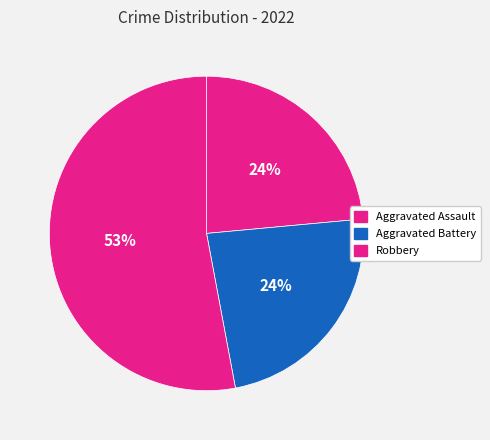

How many segments does this pie chart have?

3